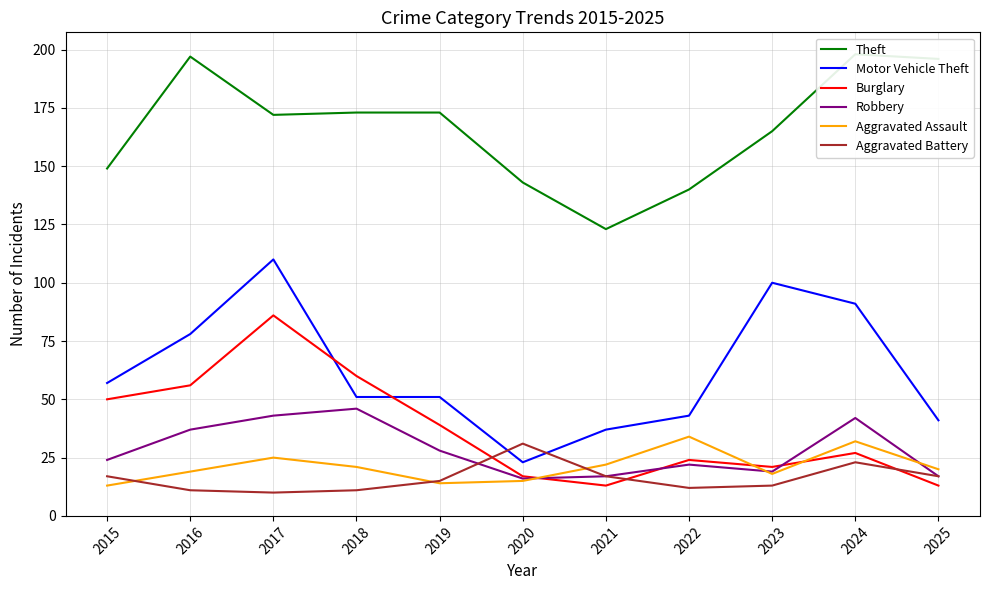

Which series has the widest spread of values?

Motor Vehicle Theft